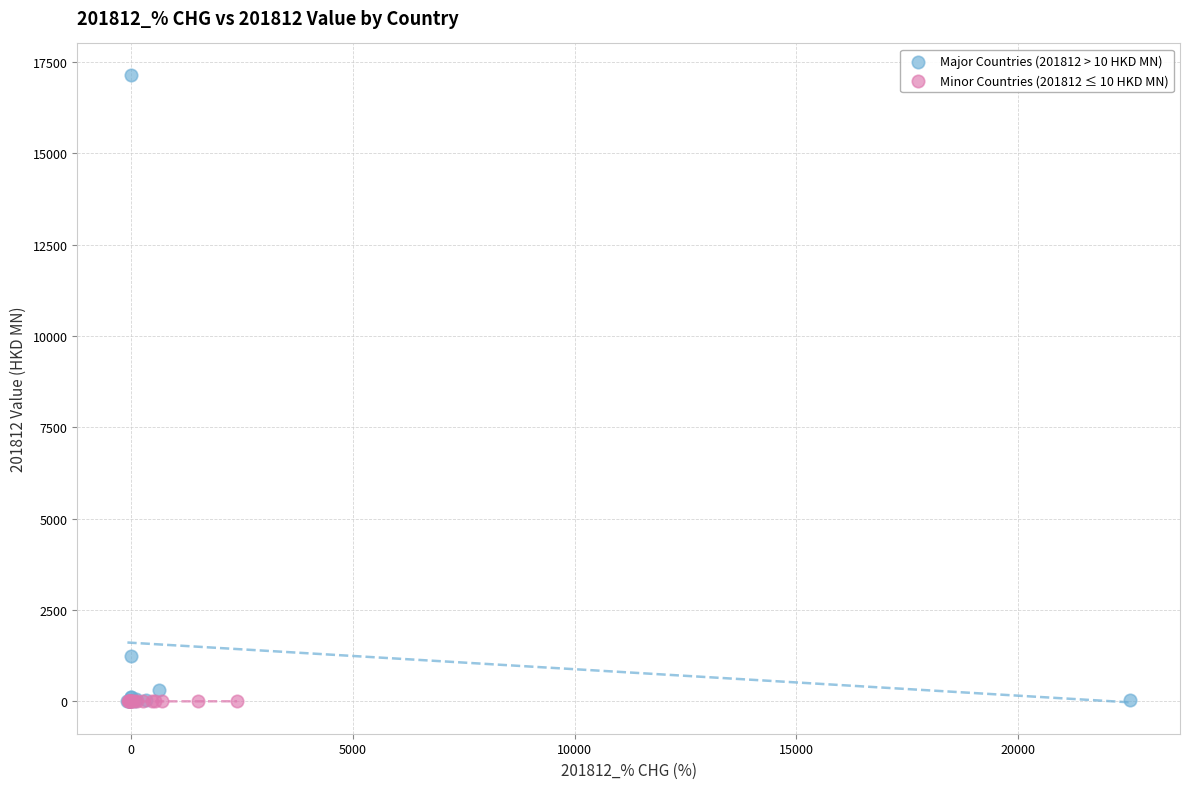

Which series has the widest spread of Y values?

Major Countries (201812 > 10 HKD MN)